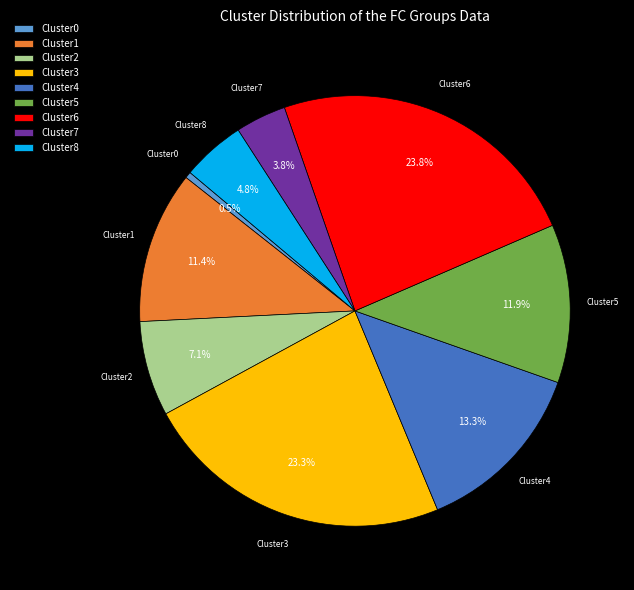

Which has a higher value, Cluster2 or Cluster8?

Cluster2